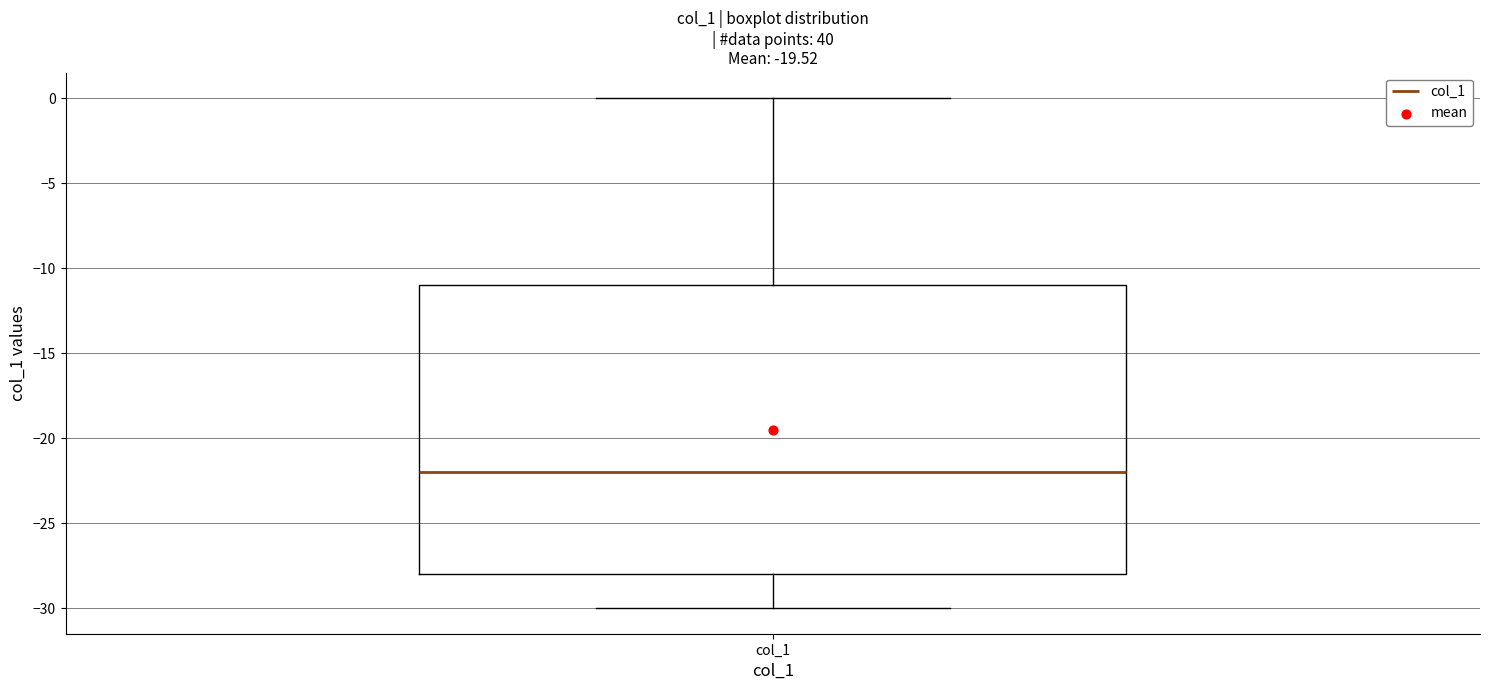

Read this box plot against the y-axis: the position of the median line, the range covered by the box, and the ends of both whiskers. The values are not printed on the chart, so give them approximately, as read against the axis.

median -22, box -28 to -11, whiskers -30 to 0